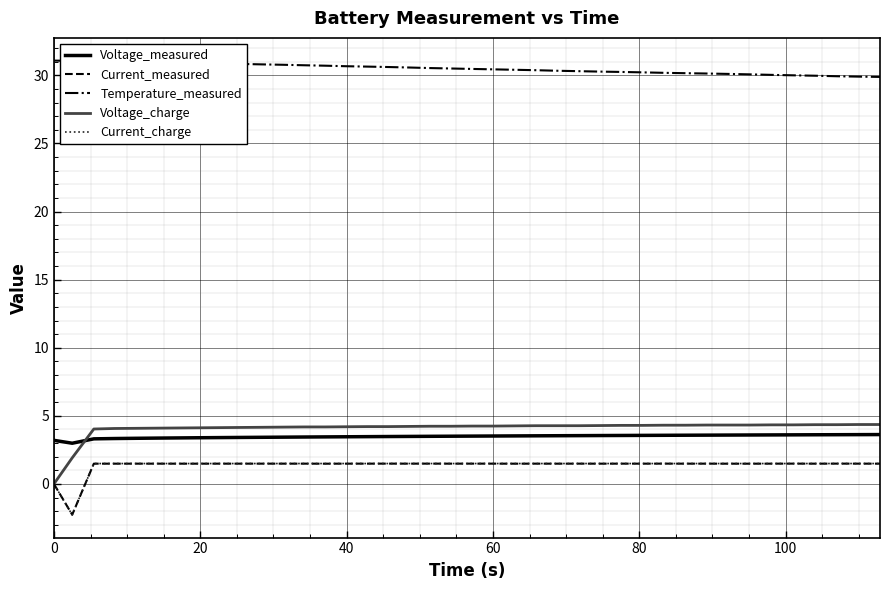

What is the smallest value displayed?

-2.3